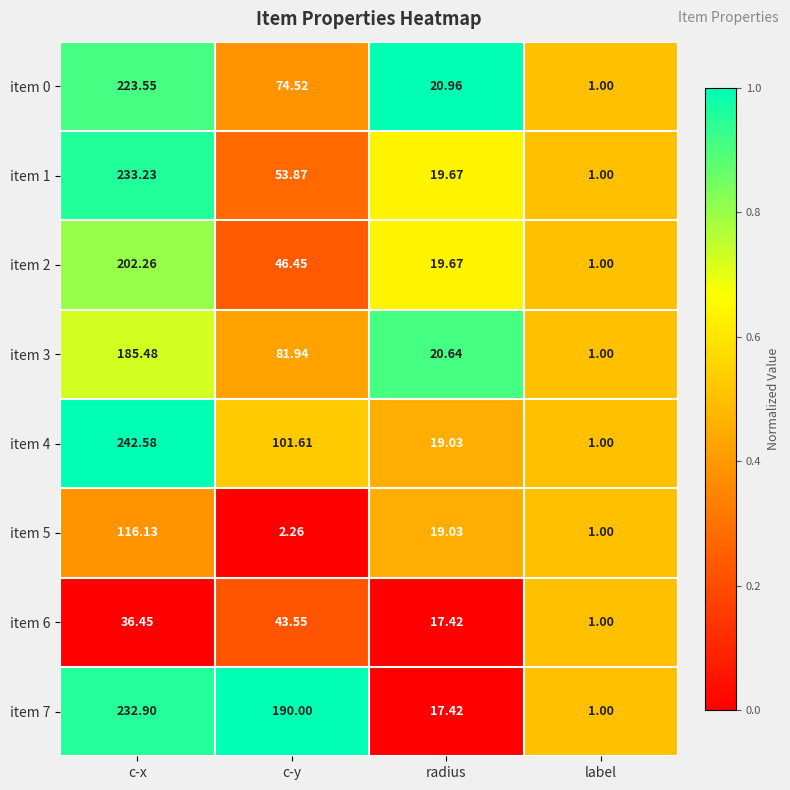

At which category is the sum across all series the highest?

c-x